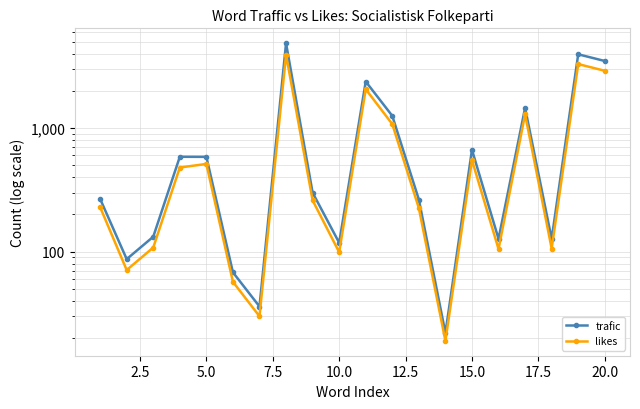

Reading left to right, list all the values displayed in this chart.

trafic: 267	87	132	585	584	68	36	4847	300	118	2374	1253	264	22	666	127	1454	127	3943	3481
likes: 229	71	108	479	512	57	30	3909	260	99	2058	1075	225	19	550	105	1291	106	3287	2901